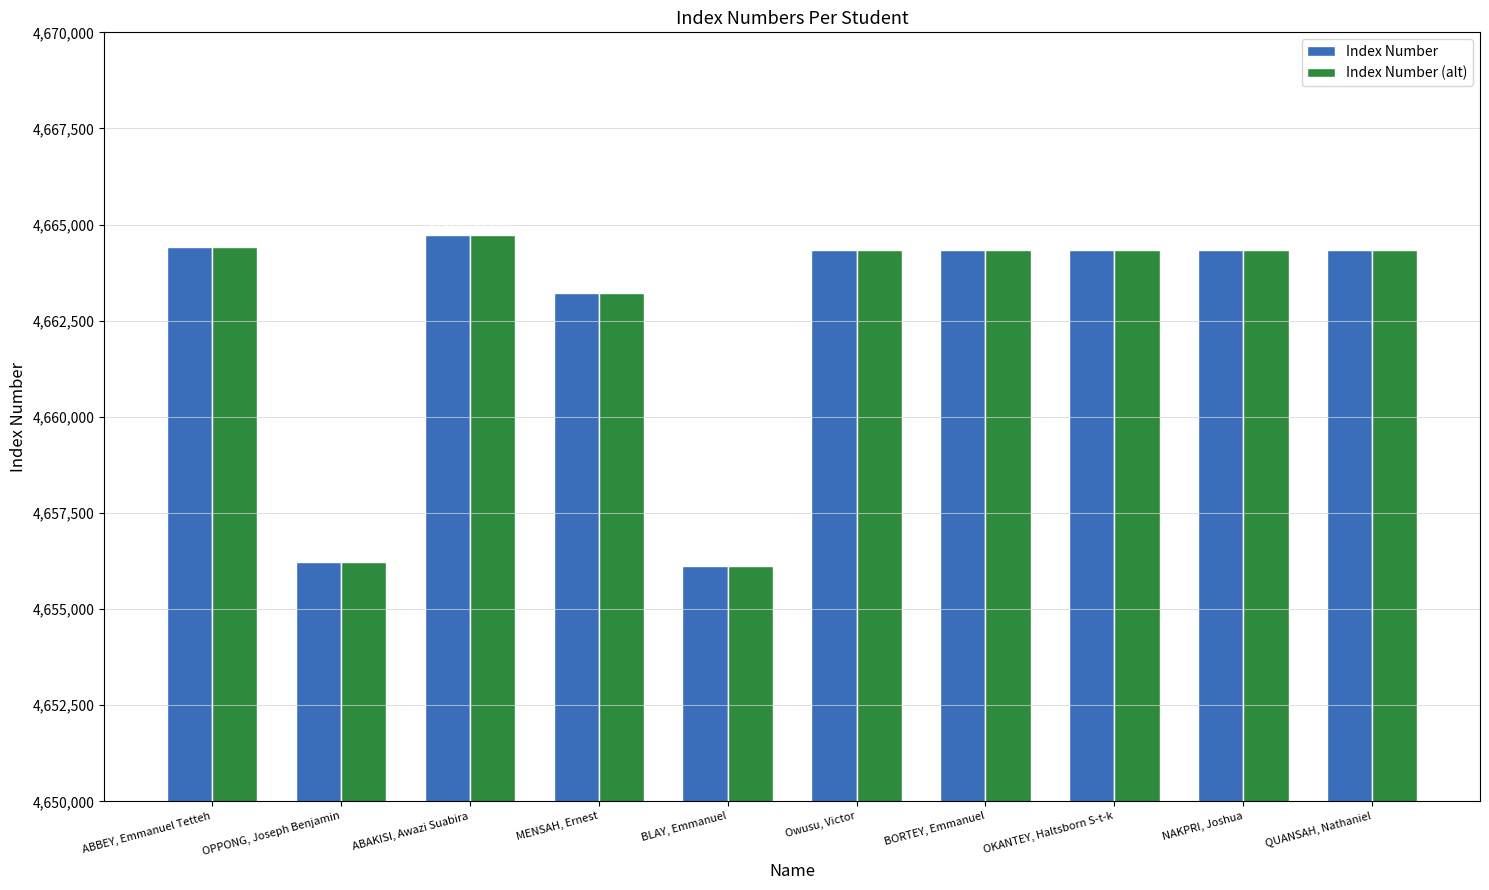

Where is Index Number nearest to the value 4660418?

MENSAH, Ernest